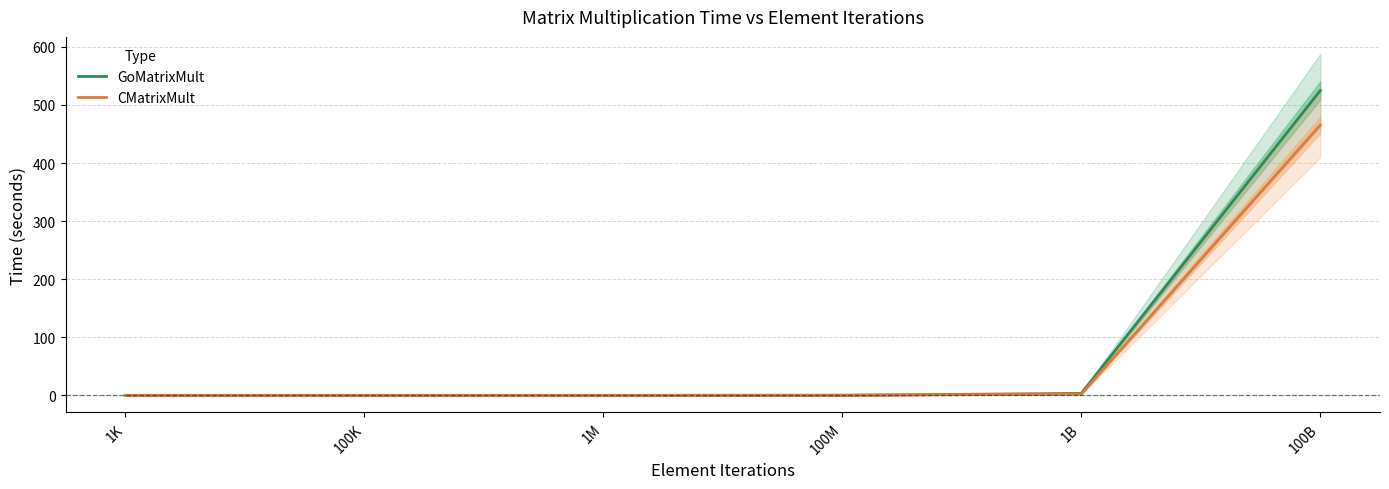

What is the difference between the maximum and minimum values in the GoMatrixMult series?

524.9